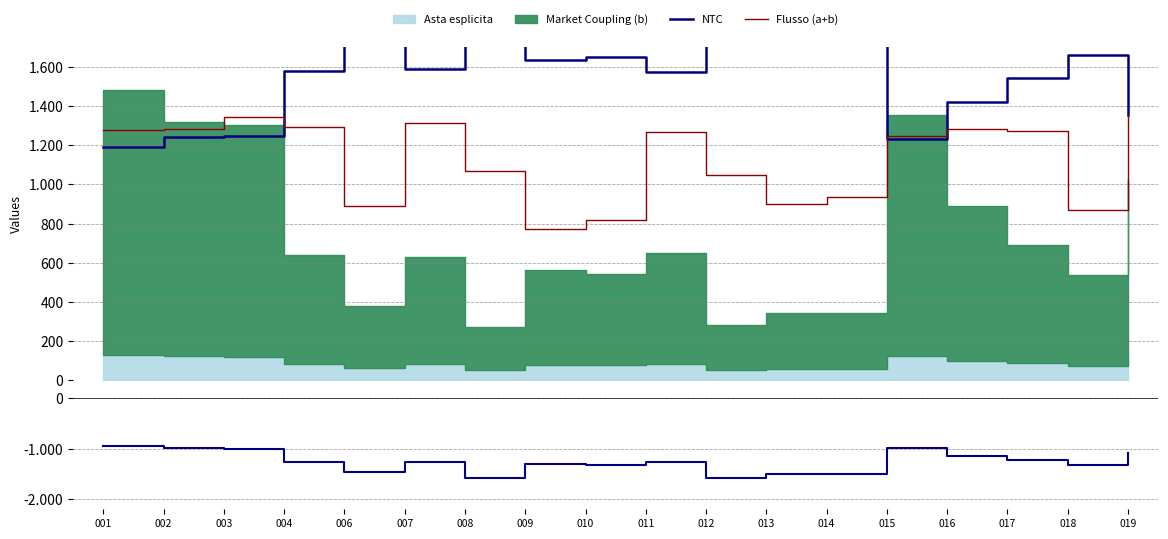

Does the chart have visible grid lines?

Yes